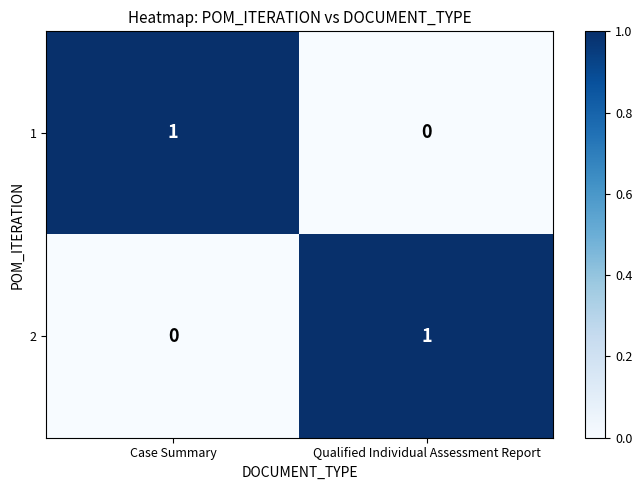

Count the number of data series in this chart.

2